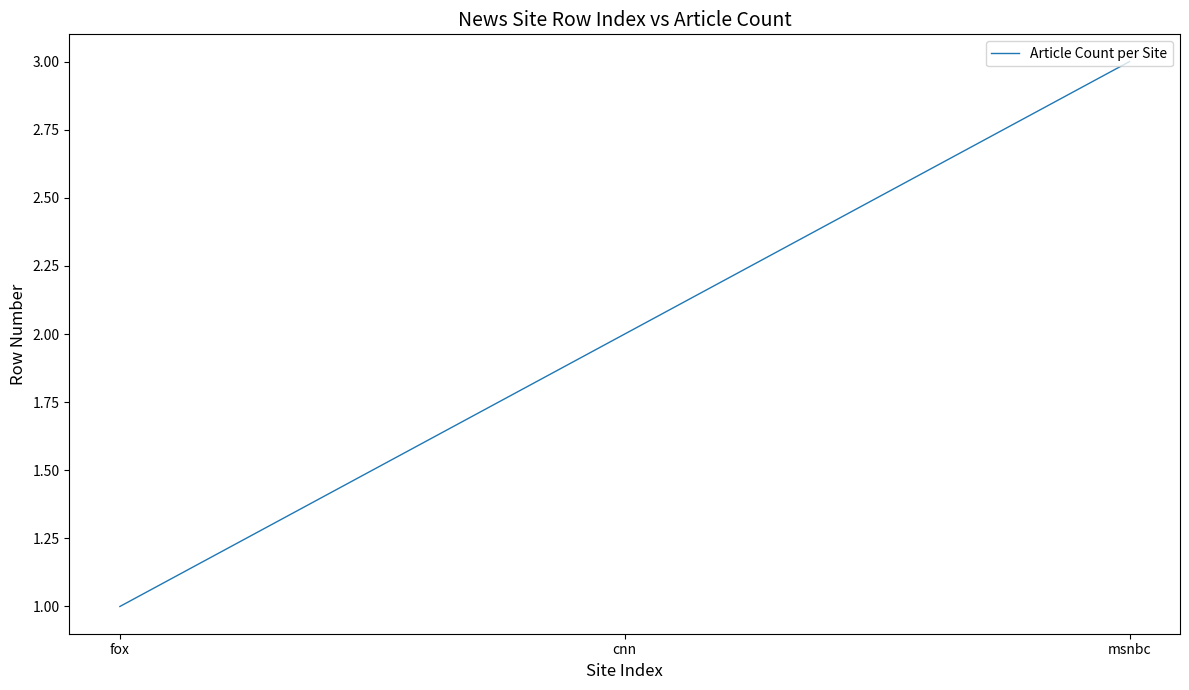

Is it true that the value at cnn is 2?

True